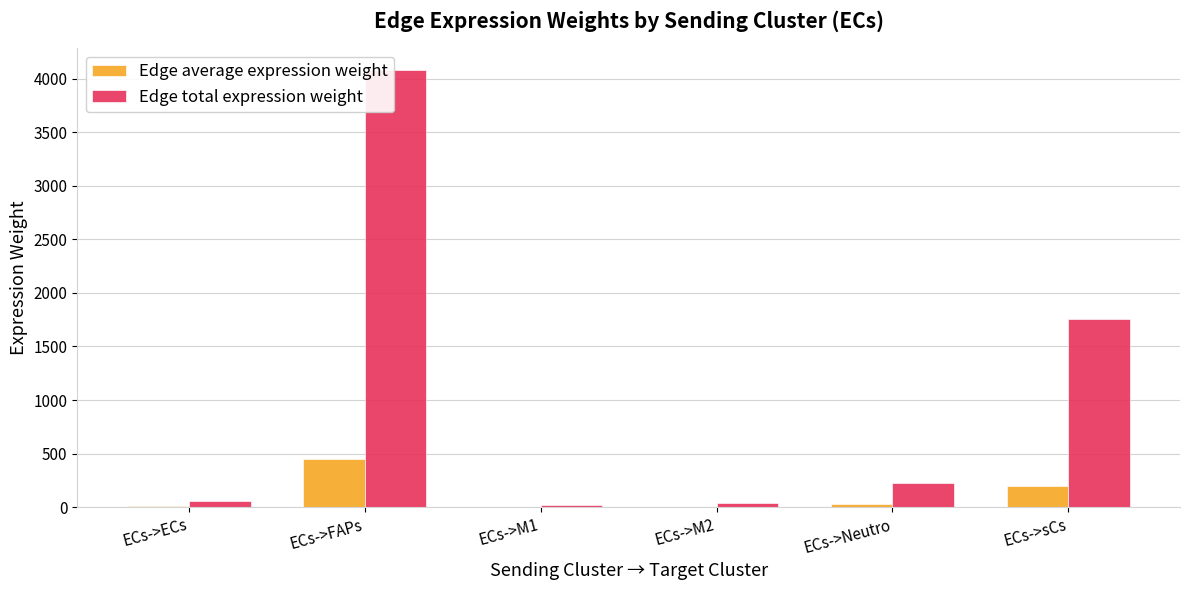

How many groups of bars are there?

6